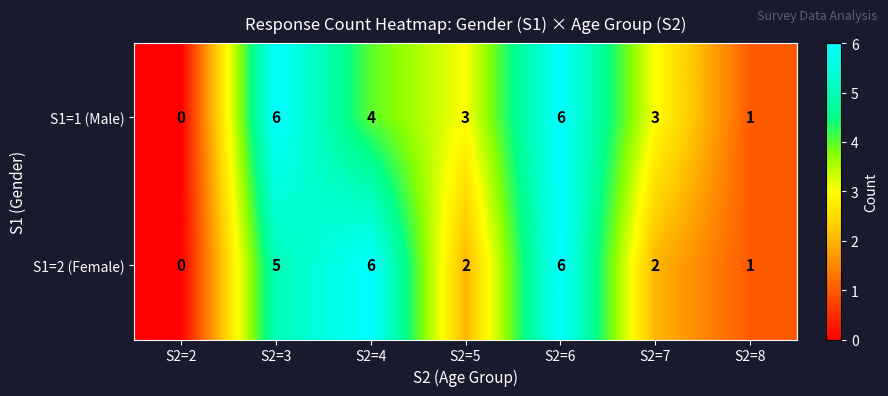

At S2=7, list the series in order from largest to smallest.

S1=1 (Male), S1=2 (Female)